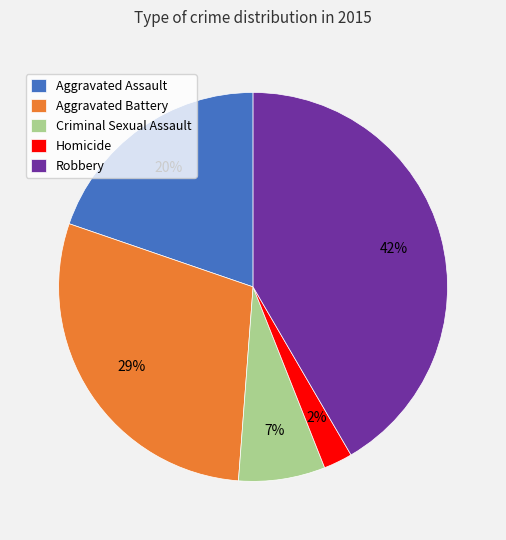

How many slices are in this pie chart?

5